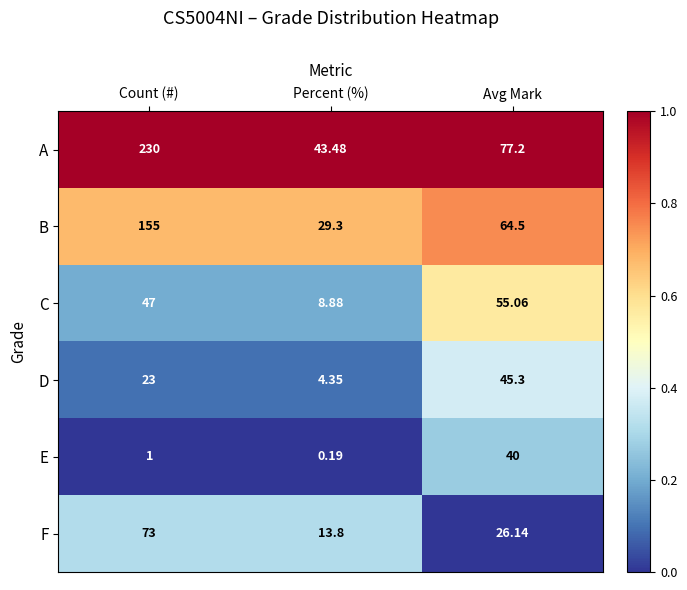

Which series has the widest spread of values?

A